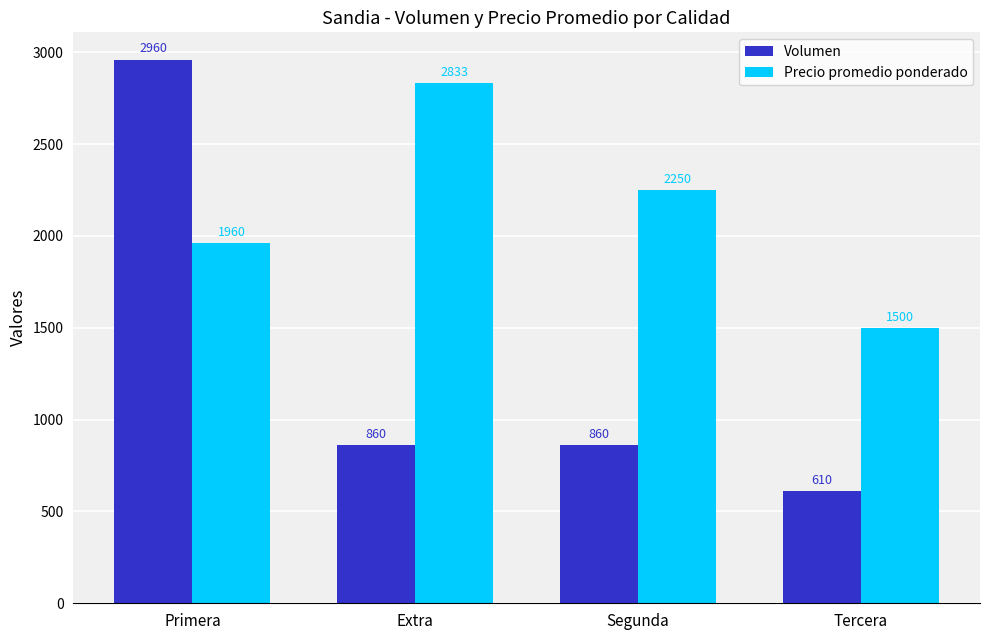

How many data points does each series have?

4